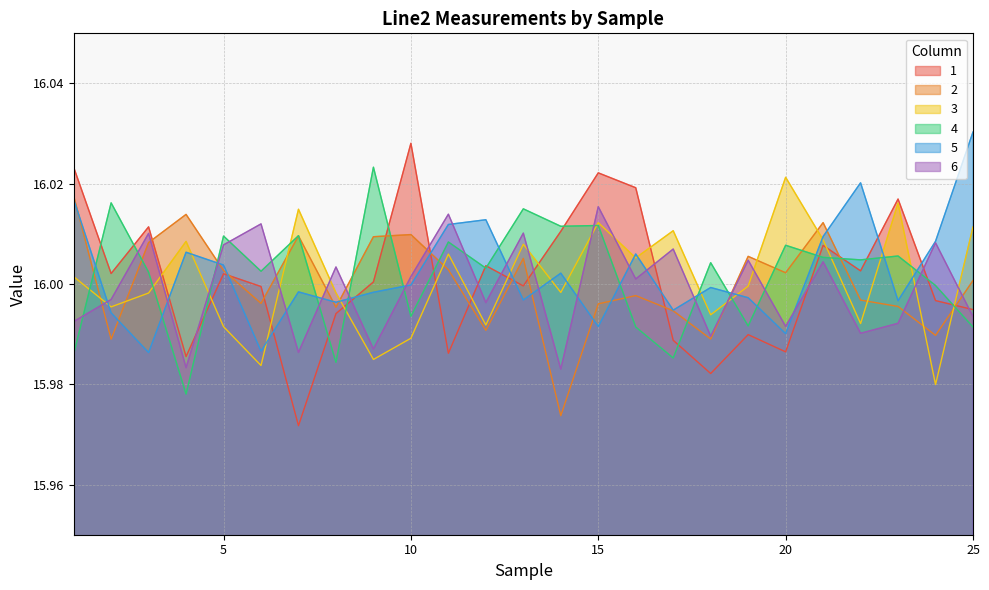

At which category does 2 reach its first local valley?

2